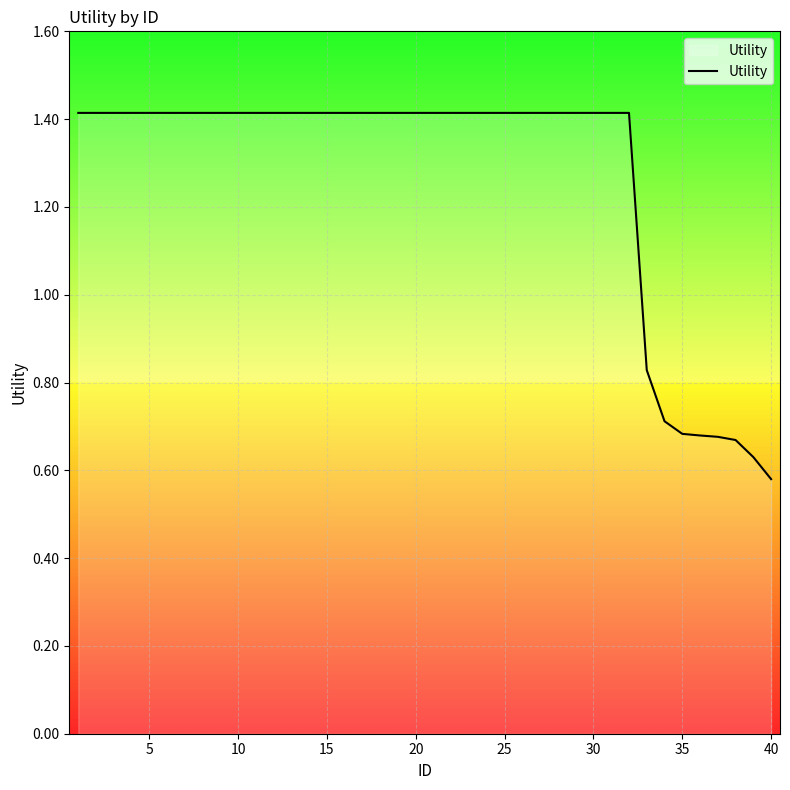

What is the maximum value shown in the chart?

1.4